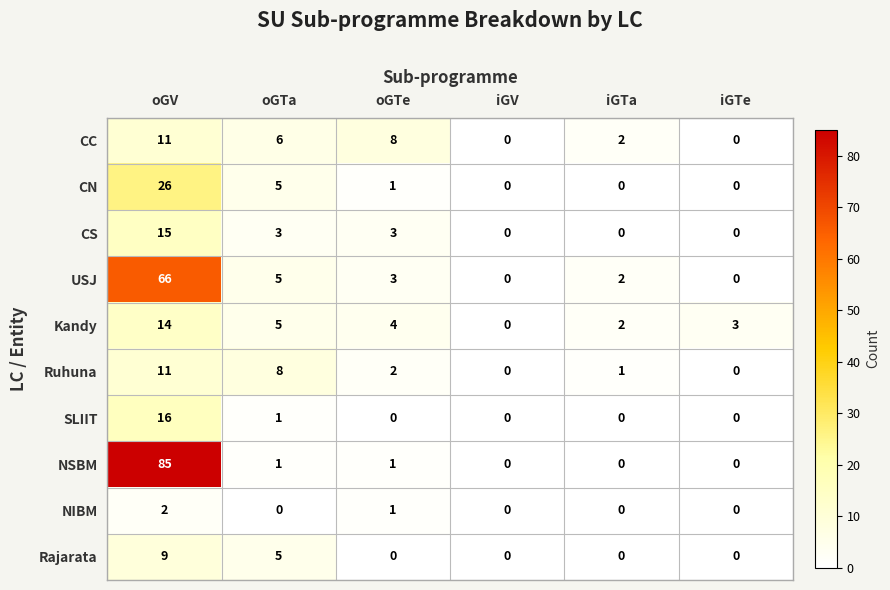

At which label is Kandy closest to 7?

oGTa